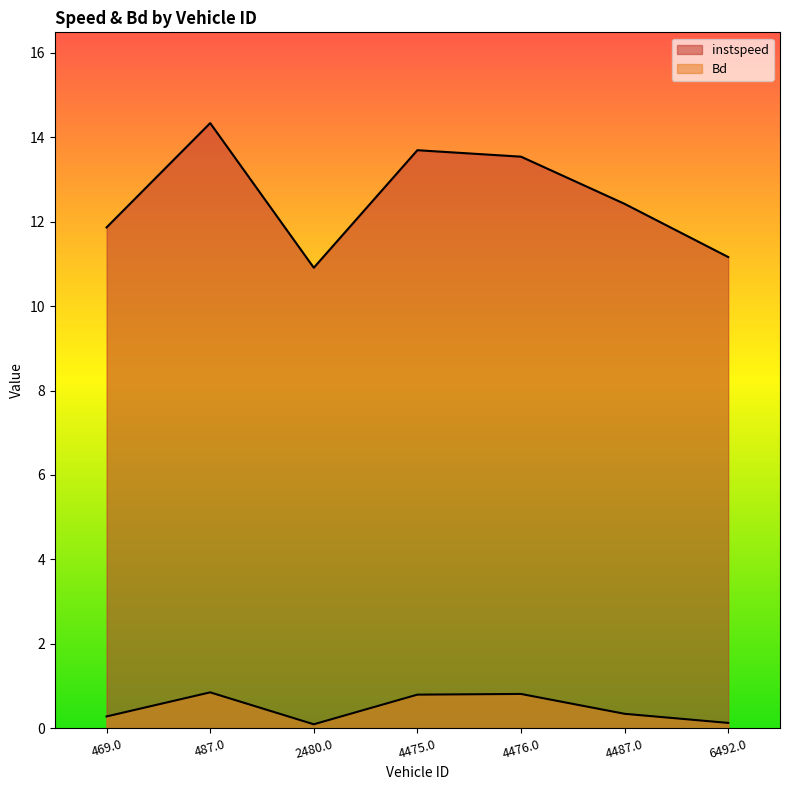

Reading right to left, transcribe all the data shown in this chart.

instspeed: 11.2	12.4	13.5	13.7	10.9	14.3	11.9
Bd: 0.1	0.3	0.8	0.8	0.1	0.8	0.3